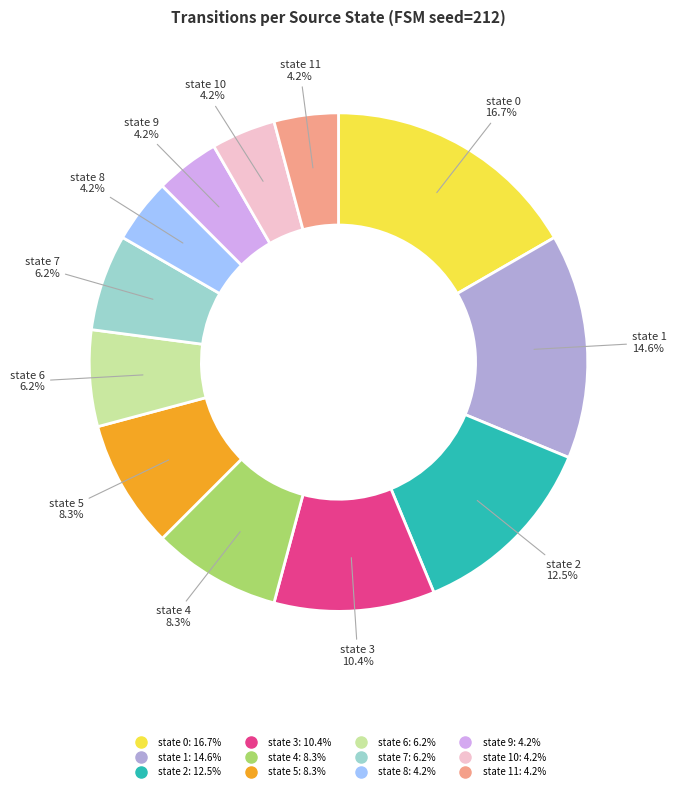

Is there any slice that represents more than half of the pie?

No